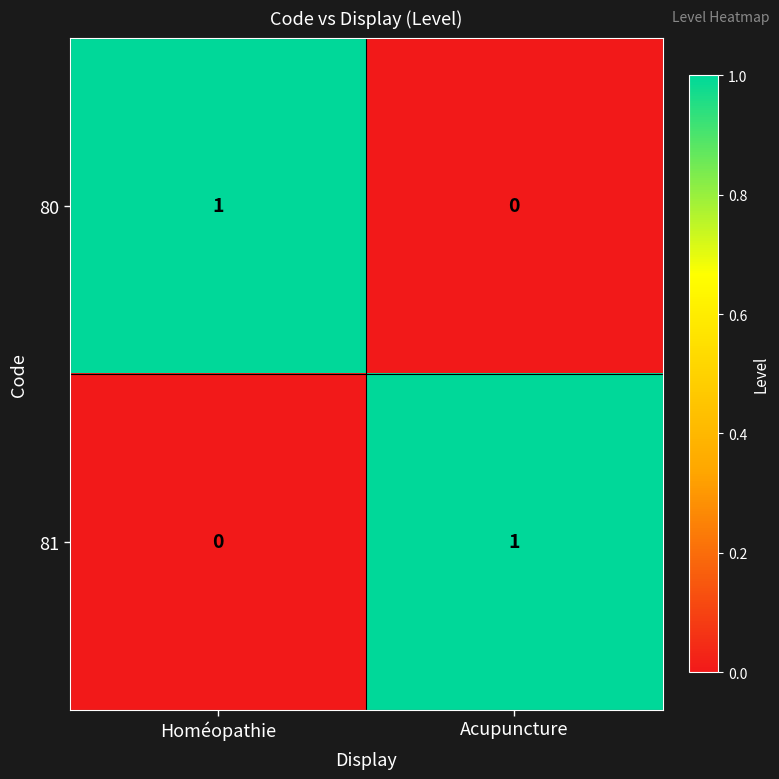

At Acupuncture, list the series in order from smallest to largest.

80, 81